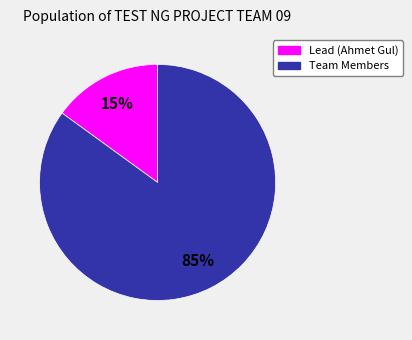

Does any single category account for the majority?

Yes